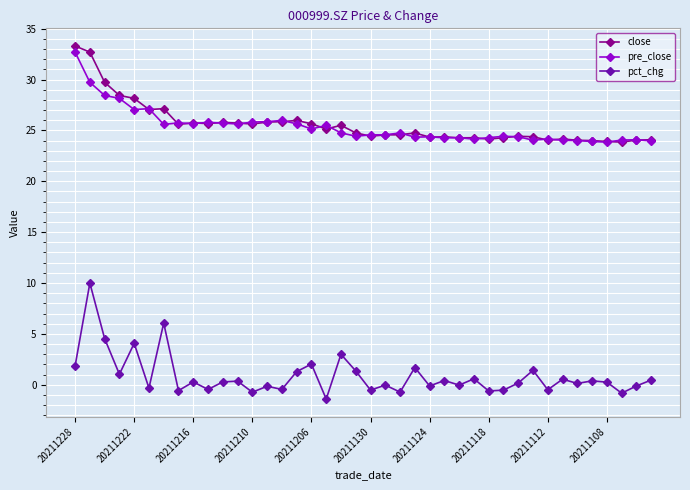

What is the value of the close point at the 32nd from the left?

24.4